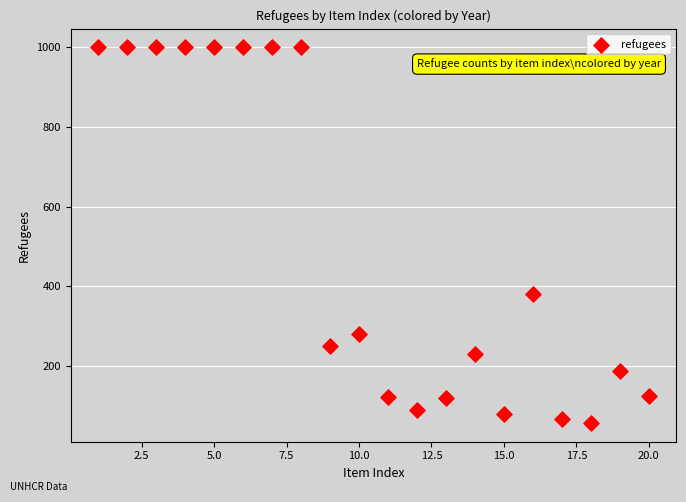

What Y value in the scatter plot is closest to 528?

382